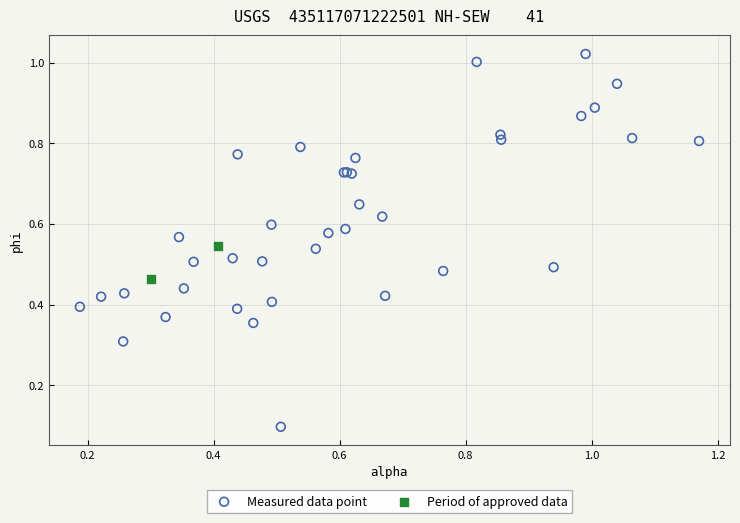

Which series contains the lowest Y value?

Measured data point